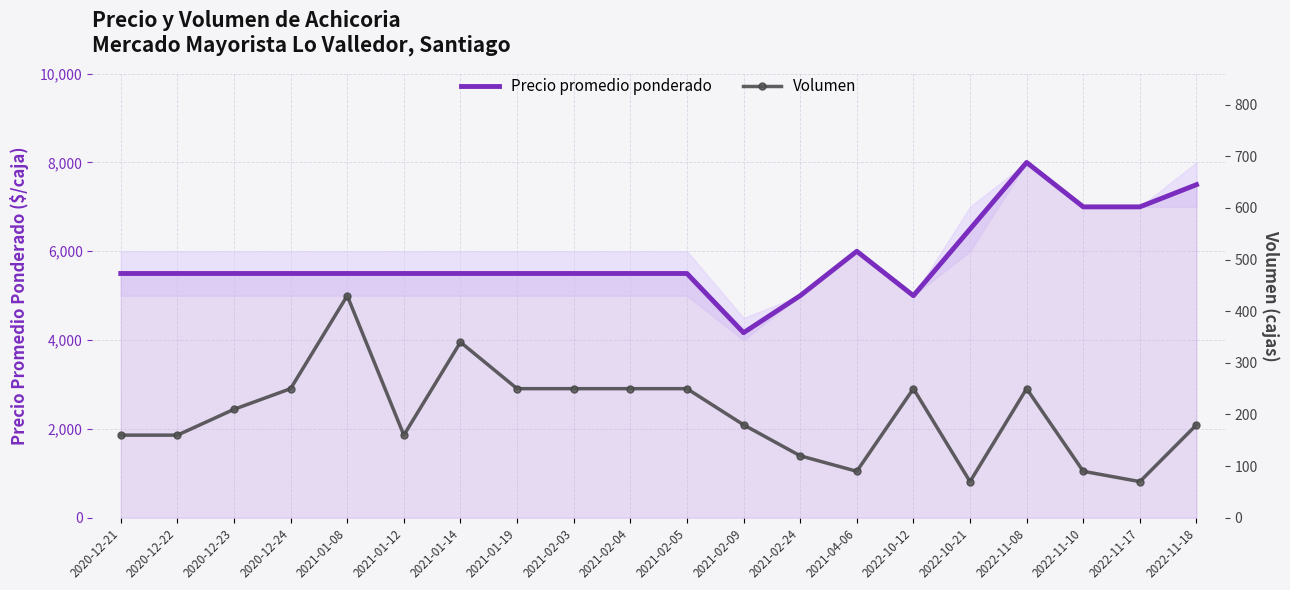

Reading right to left, extract all data points from this chart.

Precio promedio ponderado: 2022-11-18=7500	2022-11-17=7000	2022-11-10=7000	2022-11-08=8000	2022-10-21=6500	2022-10-12=5000	2021-04-06=6000	2021-02-24=5000	2021-02-09=4167	2021-02-05=5500	2021-02-04=5500	2021-02-03=5500	2021-01-19=5500	2021-01-14=5500	2021-01-12=5500	2021-01-08=5500	2020-12-24=5500	2020-12-23=5500	2020-12-22=5500	2020-12-21=5500
Volumen: 2022-11-18=180	2022-11-17=70	2022-11-10=90	2022-11-08=250	2022-10-21=70	2022-10-12=250	2021-04-06=90	2021-02-24=120	2021-02-09=180	2021-02-05=250	2021-02-04=250	2021-02-03=250	2021-01-19=250	2021-01-14=340	2021-01-12=160	2021-01-08=430	2020-12-24=250	2020-12-23=210	2020-12-22=160	2020-12-21=160